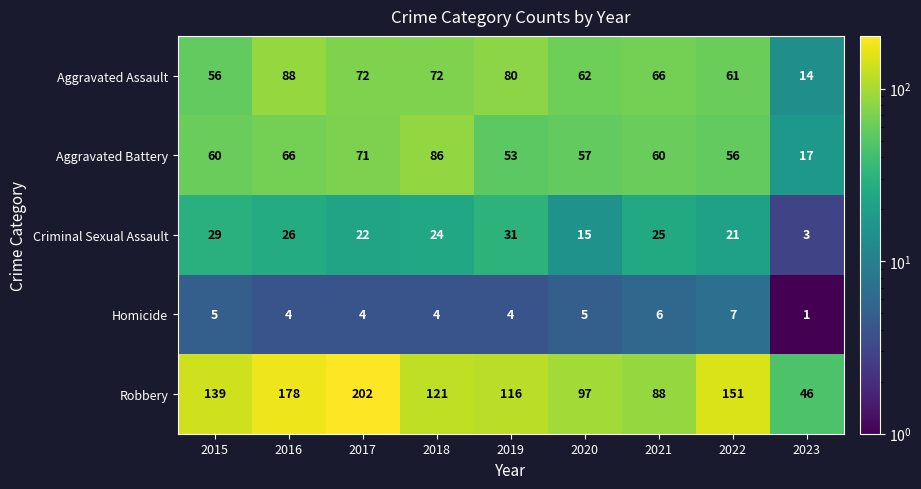

What is the difference between the second highest and minimum values in the Aggravated Assault series?

66